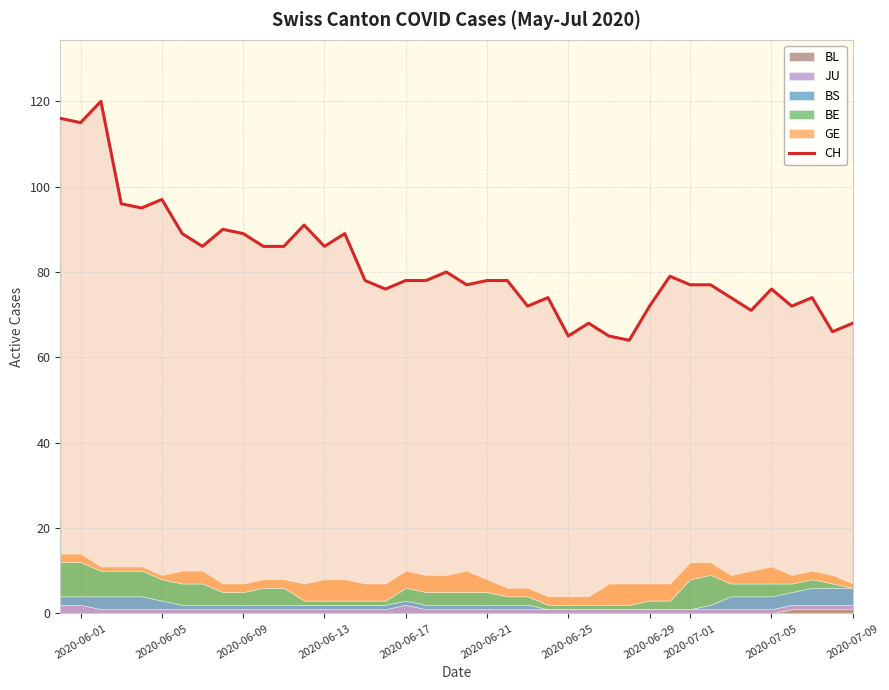

Reading left to right, extract all data points from this chart.

116	115	120	96	95	97	89	86	90	89	86	86	91	86	89	78	76	78	78	80	77	78	78	72	74	65	68	65	64	72	79	77	77	74	71	76	72	74	66	68